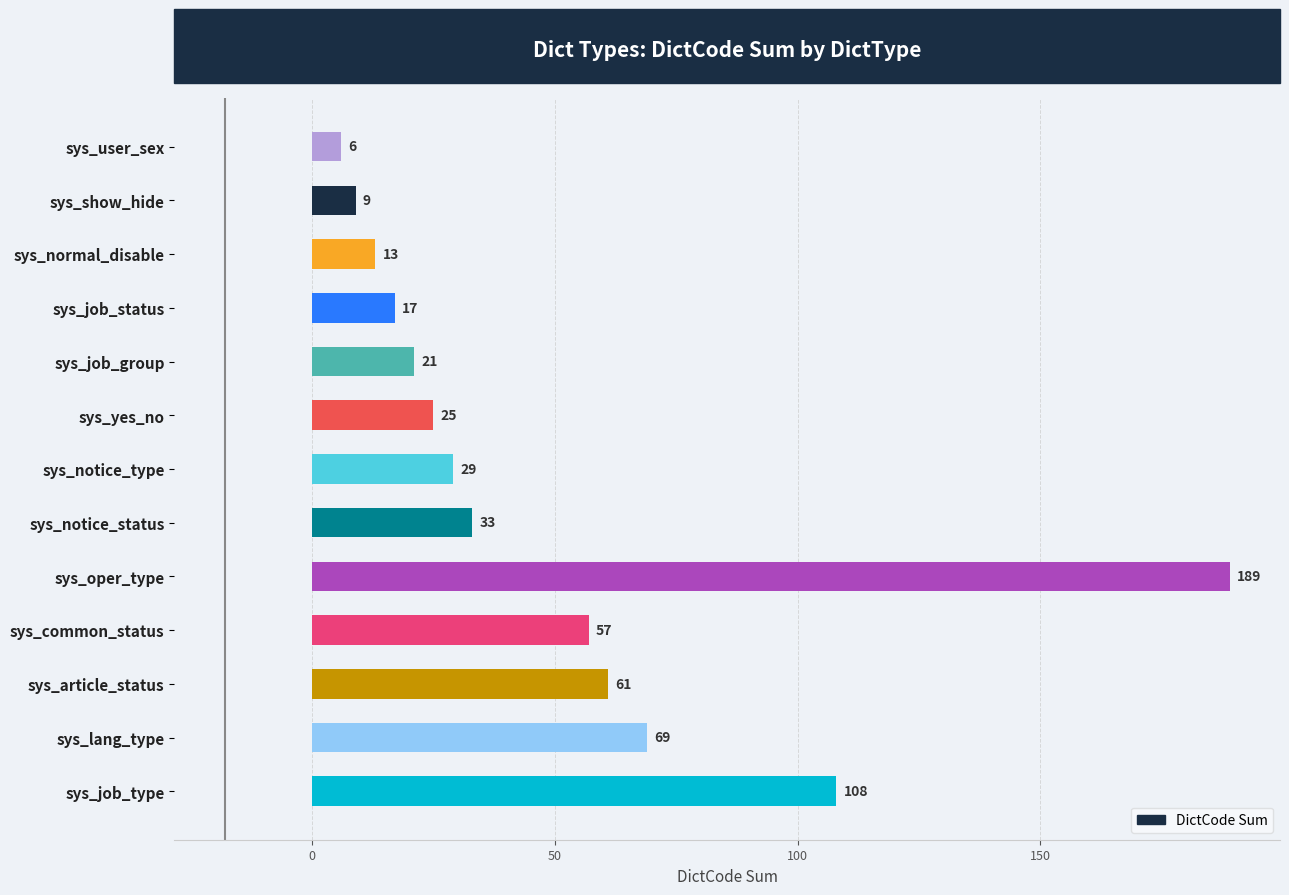

What is the difference between the second highest and minimum values?

102